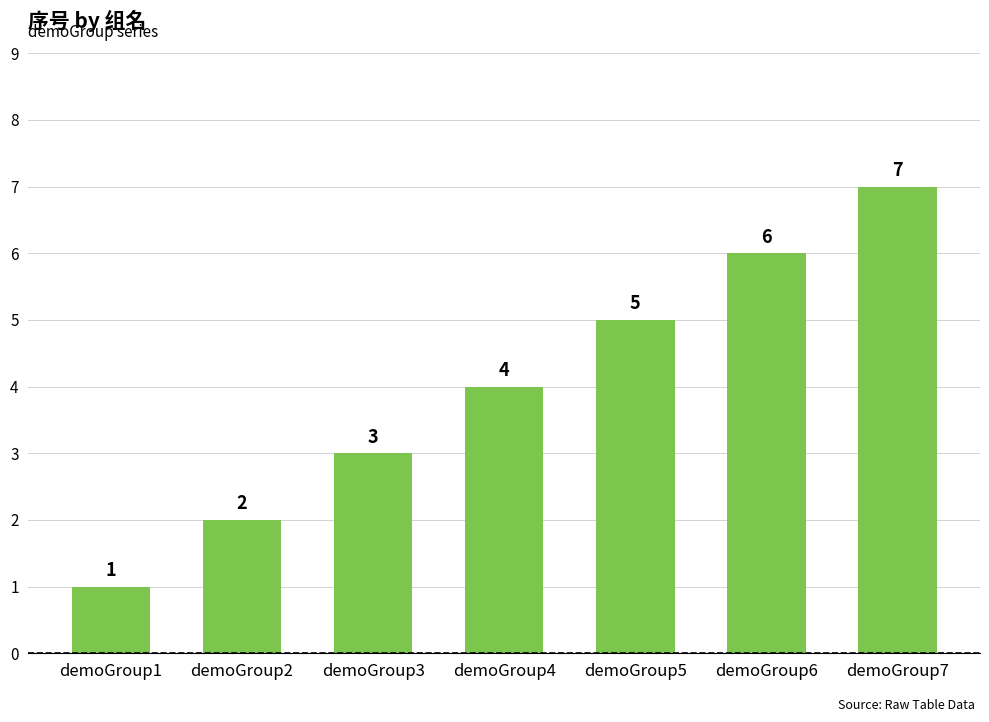

List the labels in order of value, smallest first.

demoGroup1, demoGroup2, demoGroup3, demoGroup4, demoGroup5, demoGroup6, demoGroup7